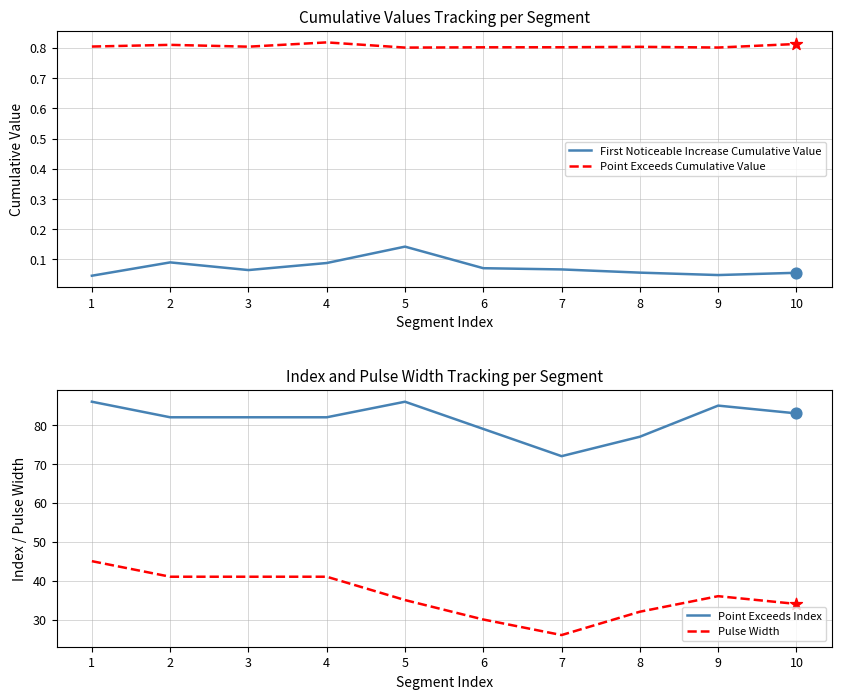

At which category is the sum across all series the highest?

1